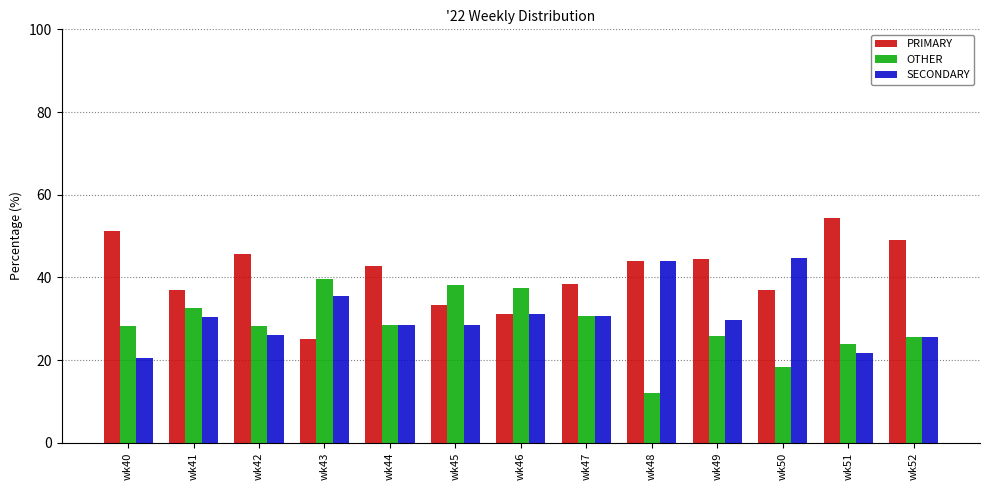

The value of SECONDARY at wk42 is 41.0. True or false?

False